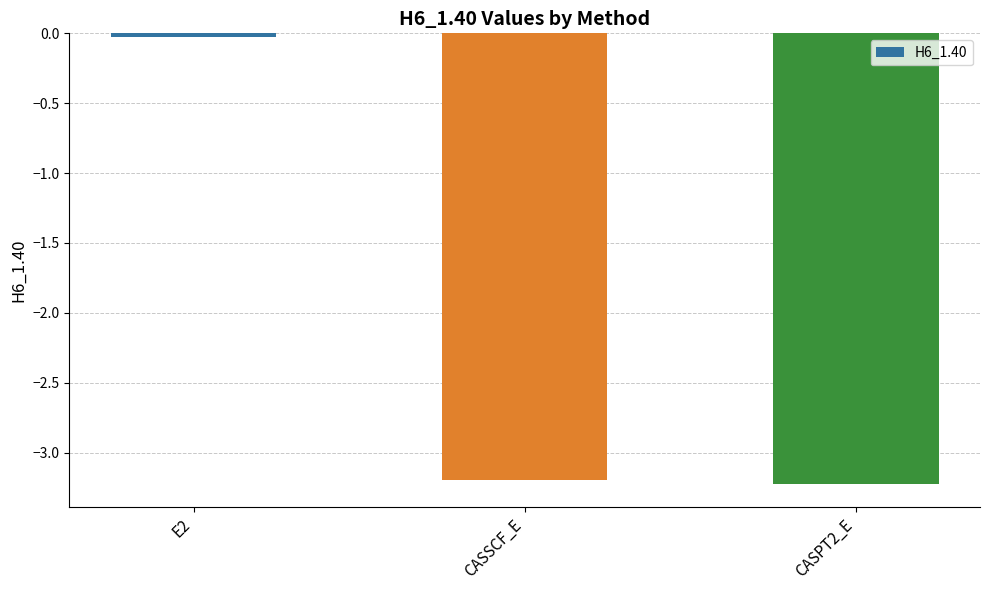

The value at E2 is -0.0. True or false?

True